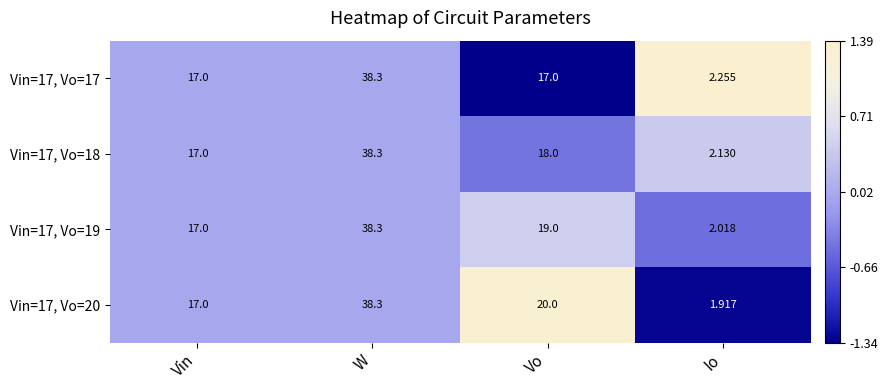

Which category has the highest value across all series?

W